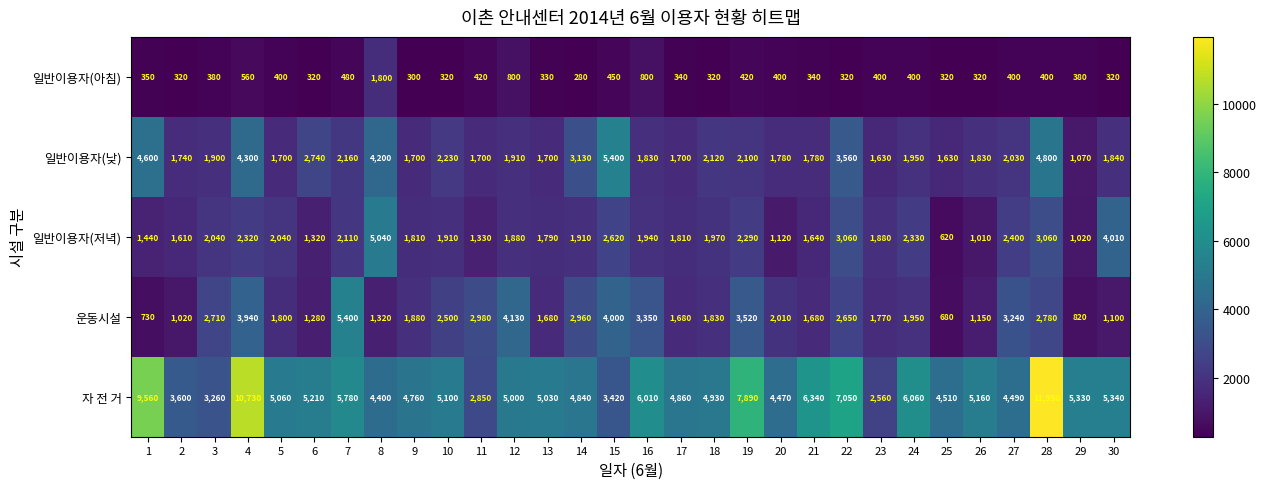

True or false: 일반이용자(낮) has a value of 3161 at 15.

False